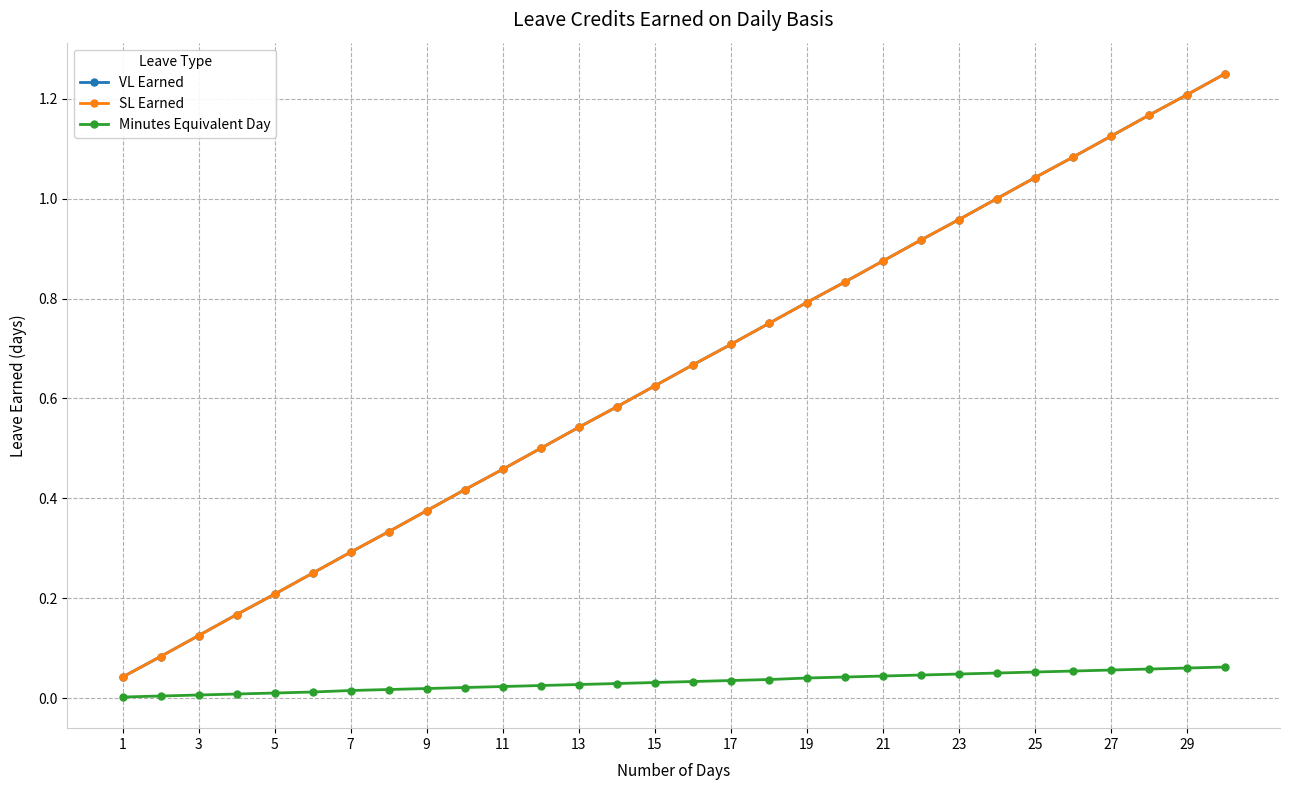

Is this an area chart (filled region under the line)?

No